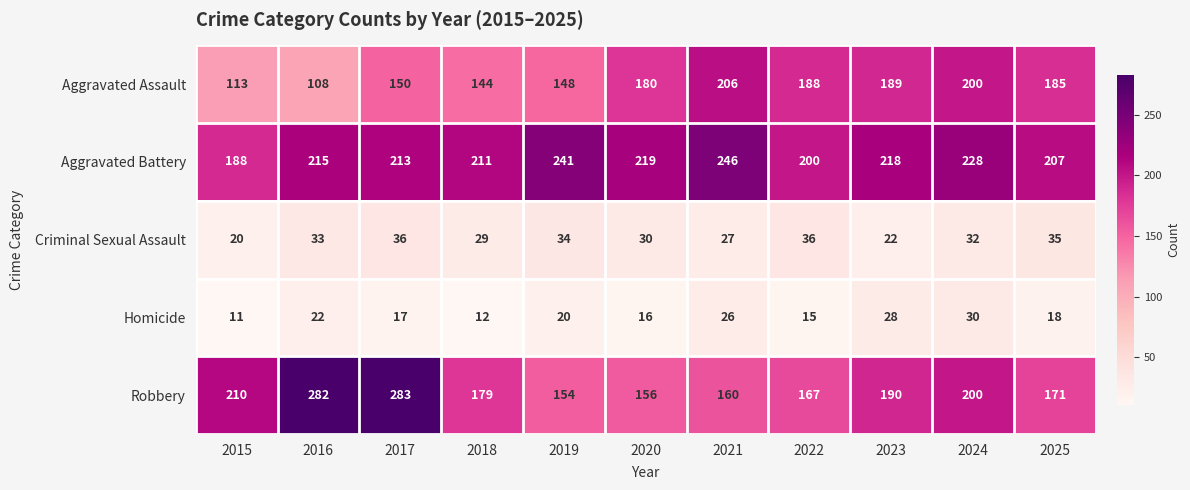

Is it true that Aggravated Assault equals 180 at 2020?

True